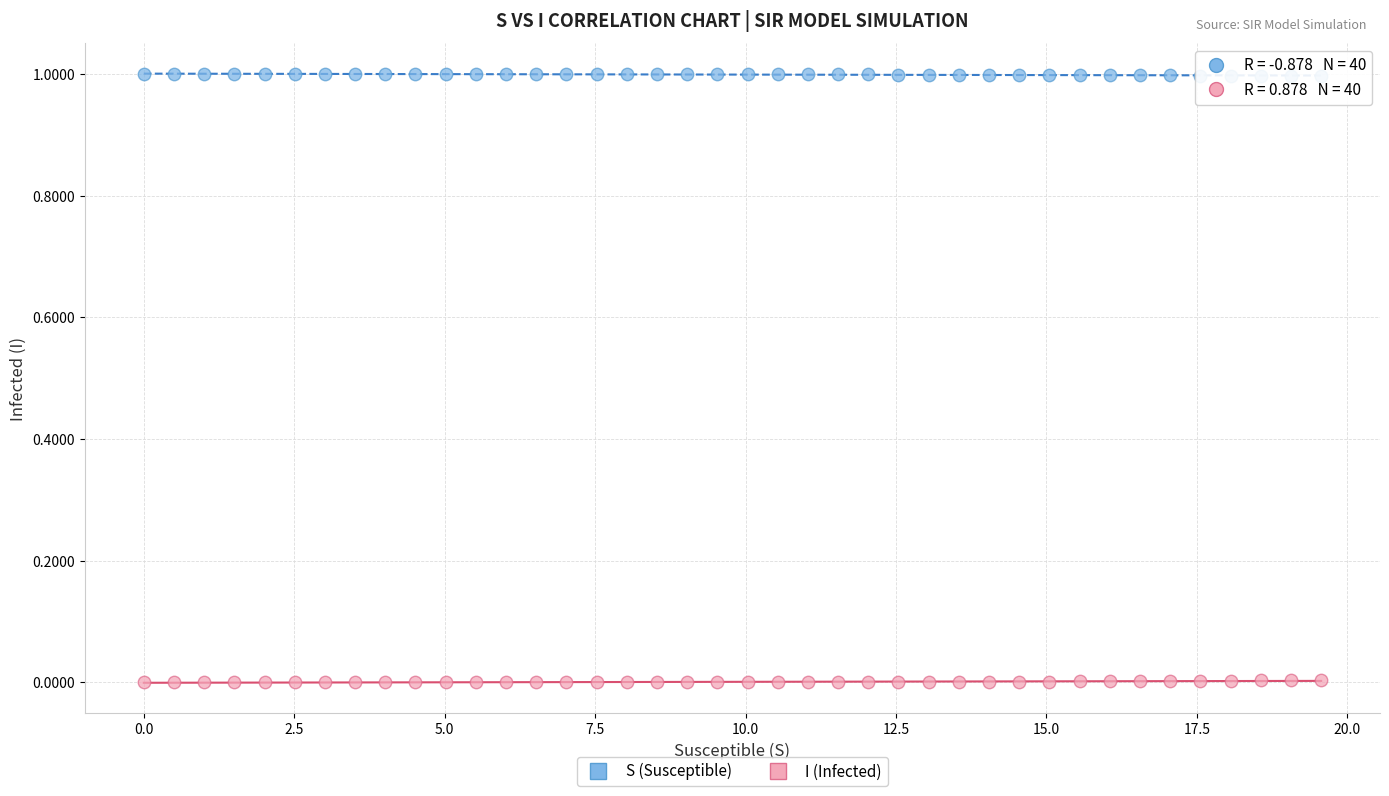

Which series contains the highest Y value?

S (Susceptible)